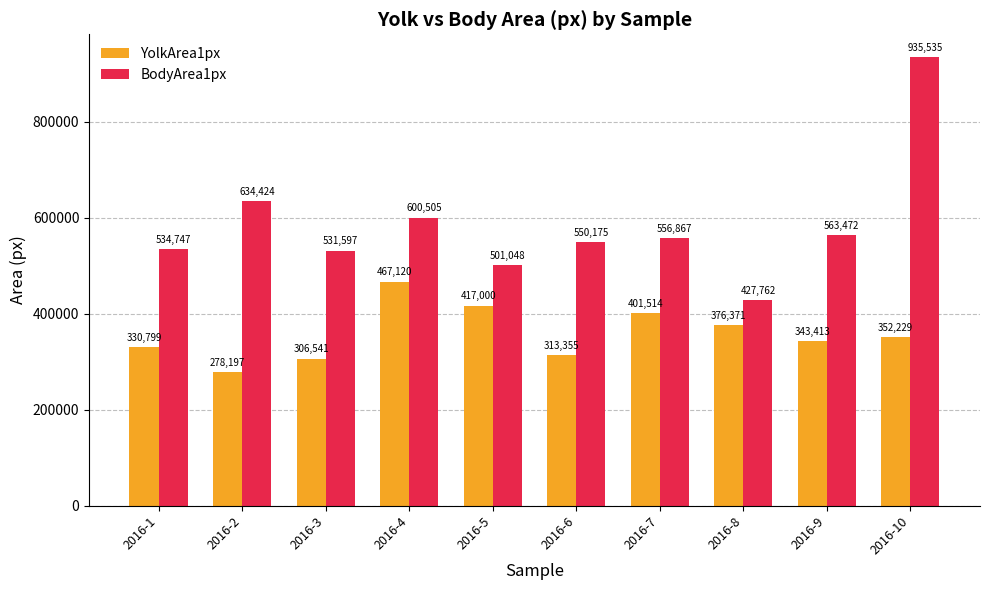

How many bars are there in total?

20